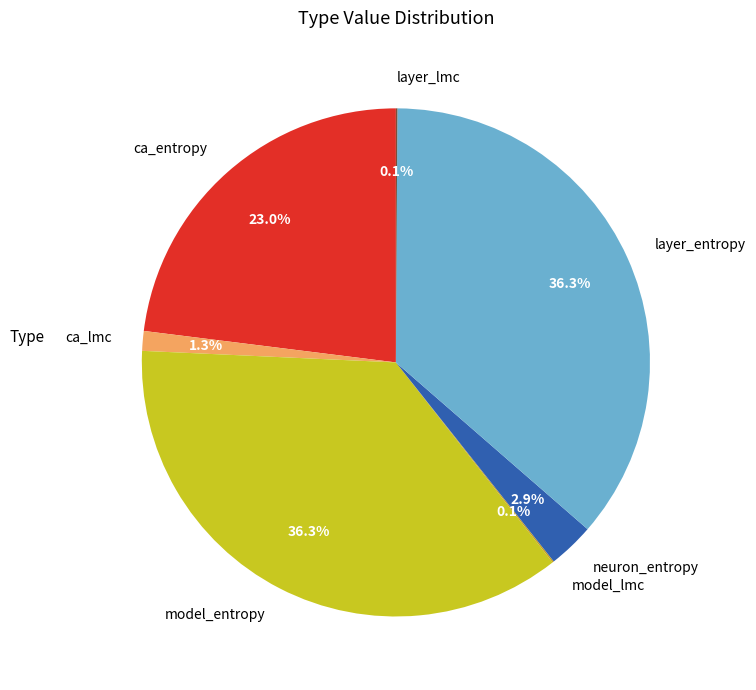

Is neuron_entropy the majority of the pie?

No